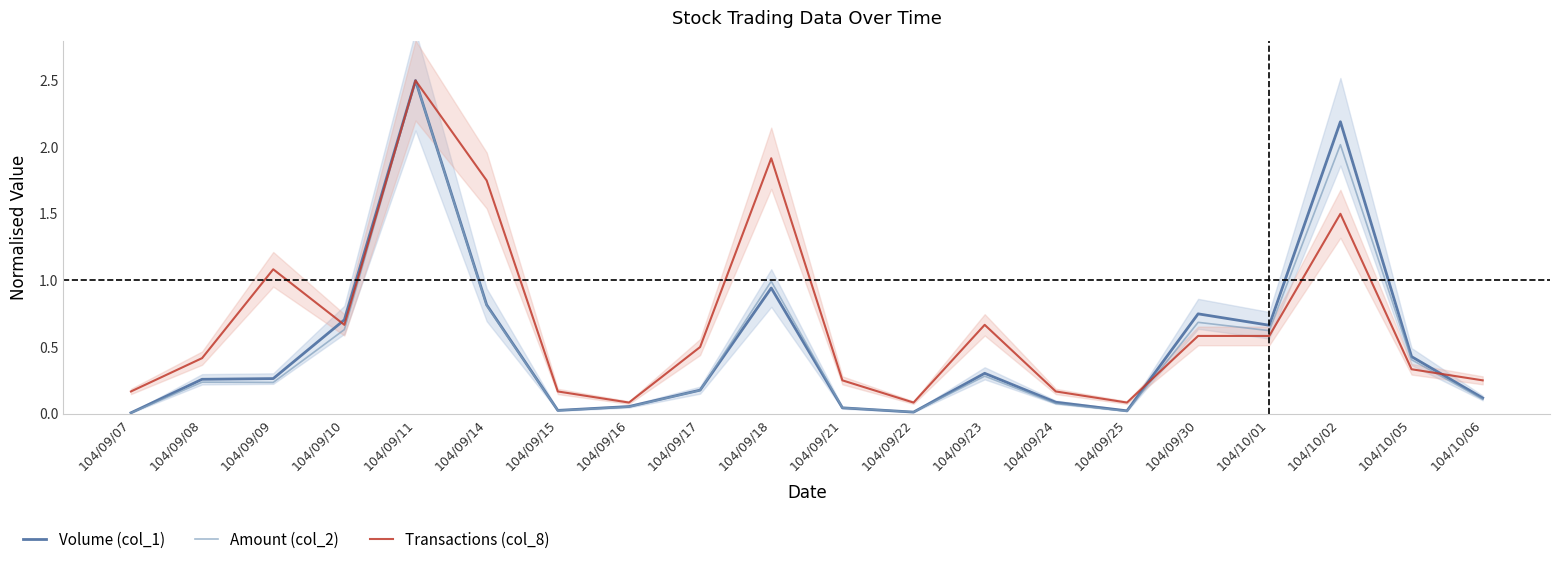

Is this an area chart (filled region under the line)?

No